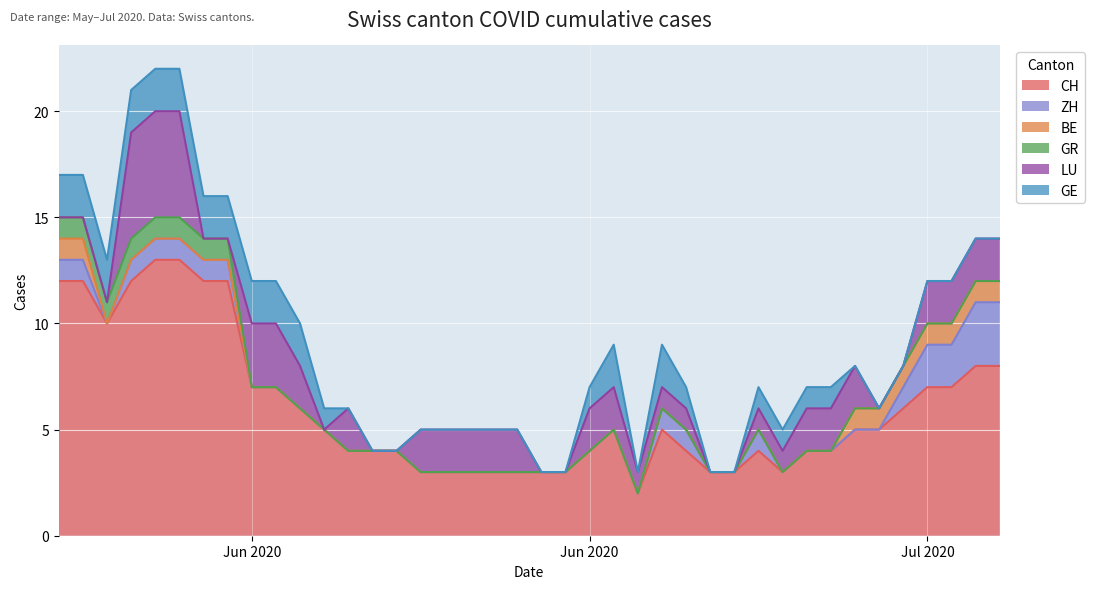

Which series has the largest range (max minus min)?

CH